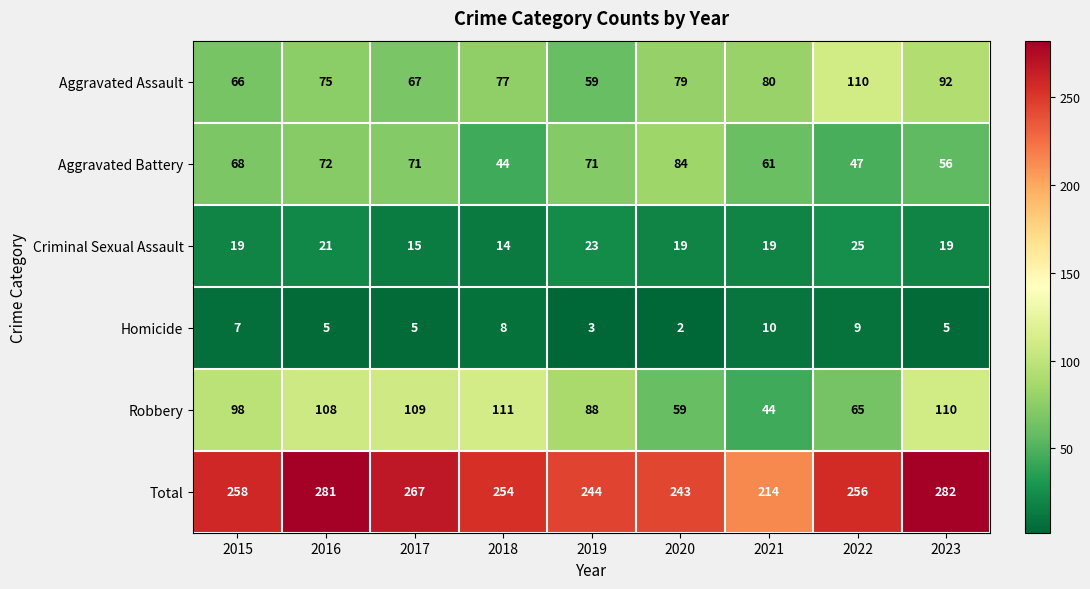

Count the Criminal Sexual Assault values in the range 19 to 21.

5